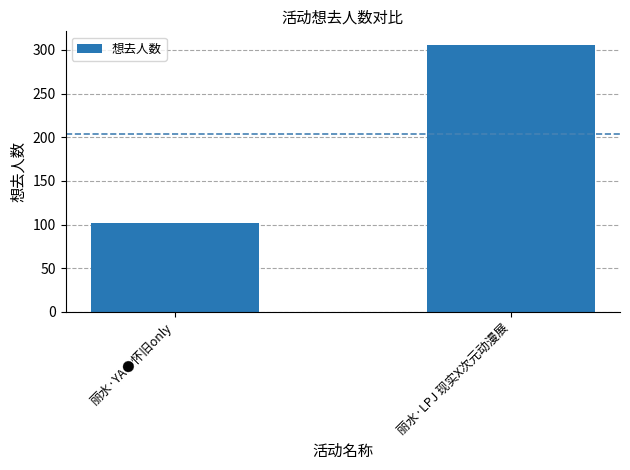

True or false: the data shows 102 at 丽水·YA●怀旧only.

True